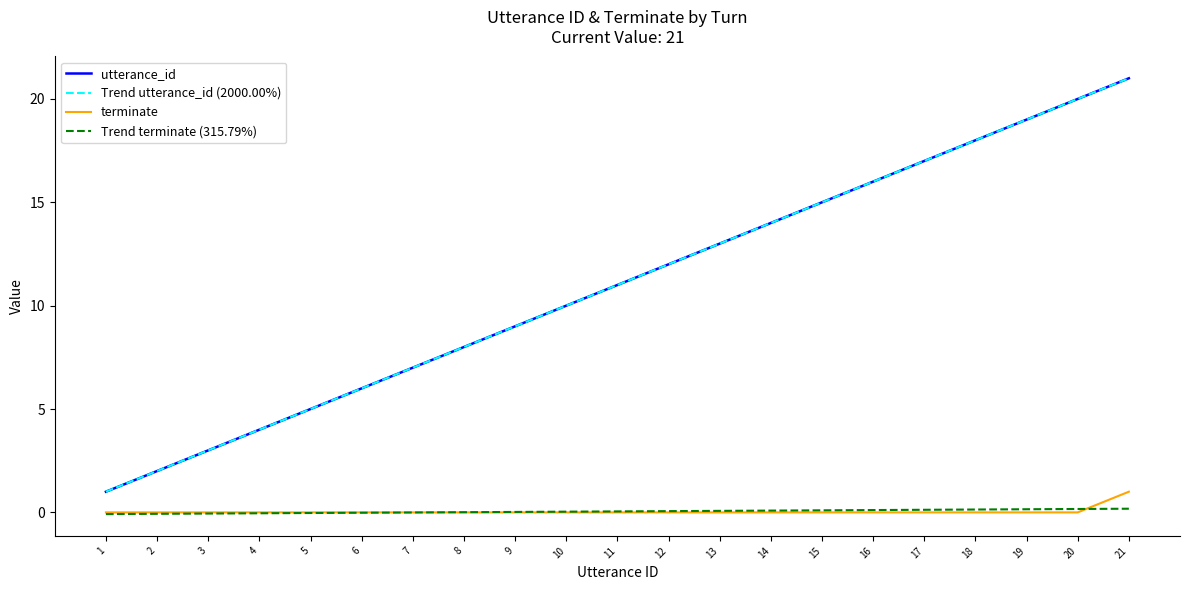

Does the chart display data point markers on the line(s)?

No